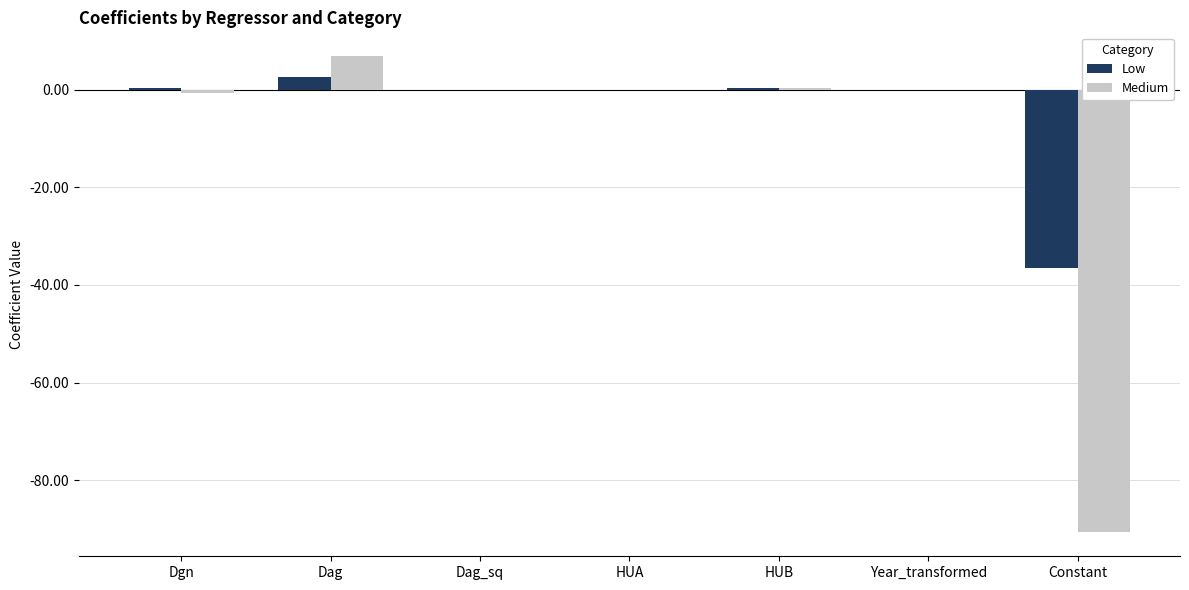

Which series has the largest total across all categories?

Low